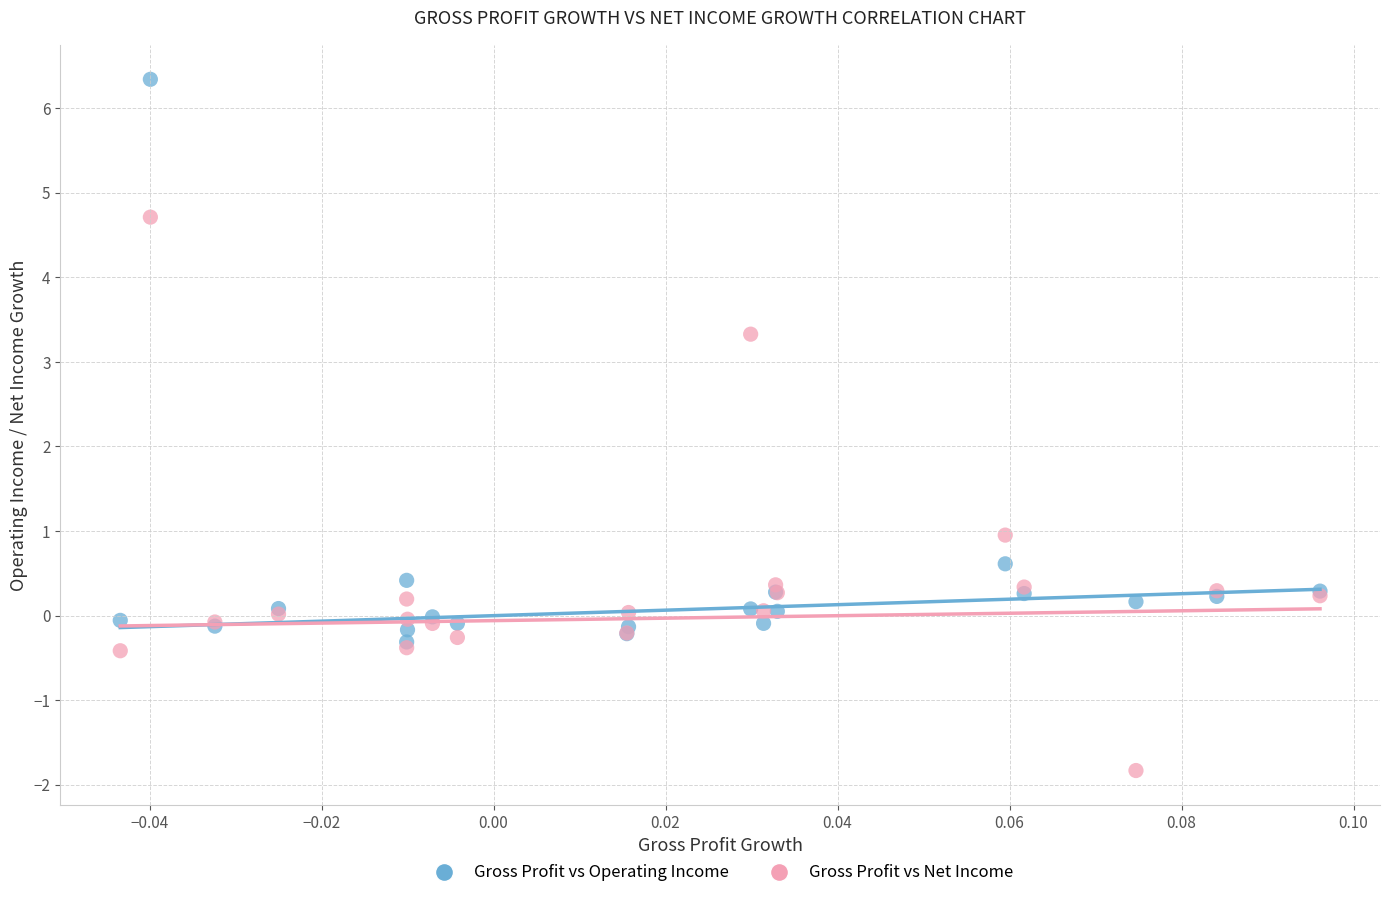

Which series has the widest spread of Y values?

Gross Profit vs Operating Income